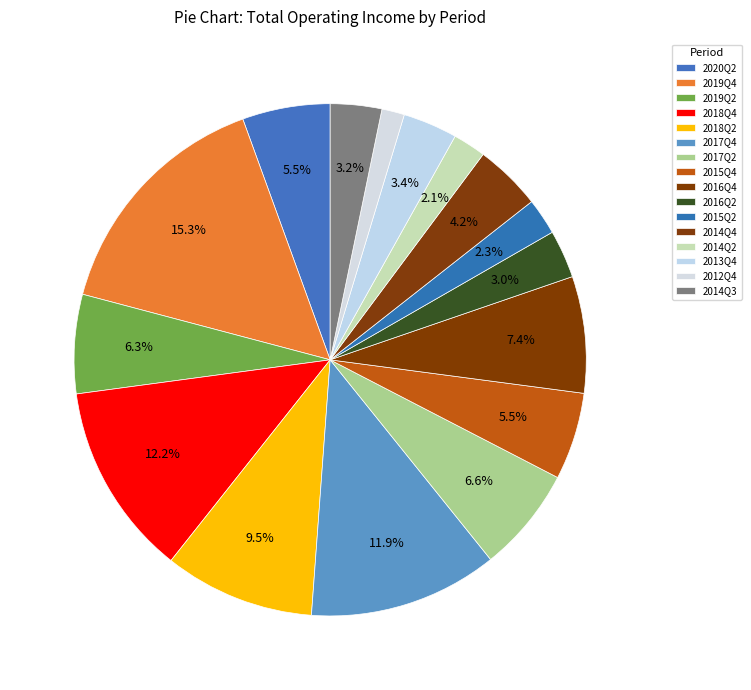

What is the ratio of the value at 2012Q4 to the value at 2016Q4?

0.2